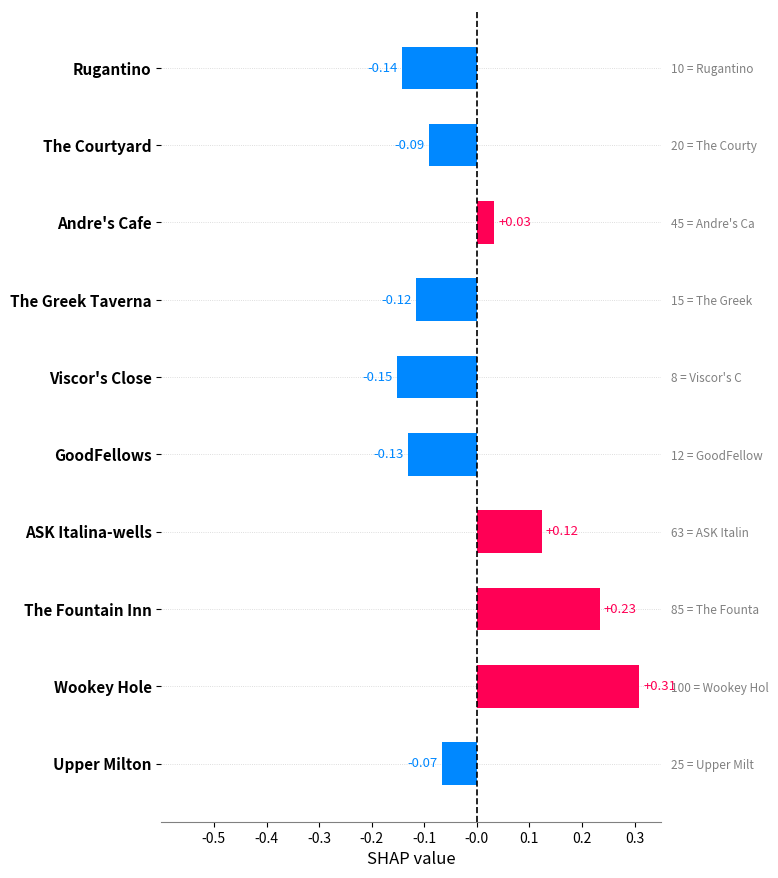

Reading left to right, extract all data points from this chart.

-0.1	-0.1	0.0	-0.1	-0.2	-0.1	0.1	0.2	0.3	-0.1